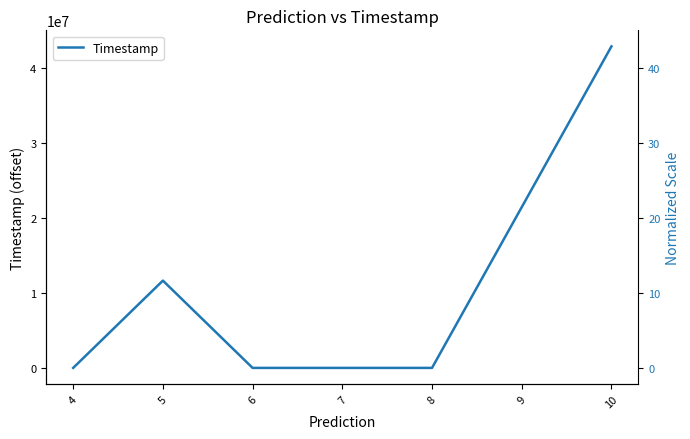

True or false: the data shows 2511.7 at 7.

False